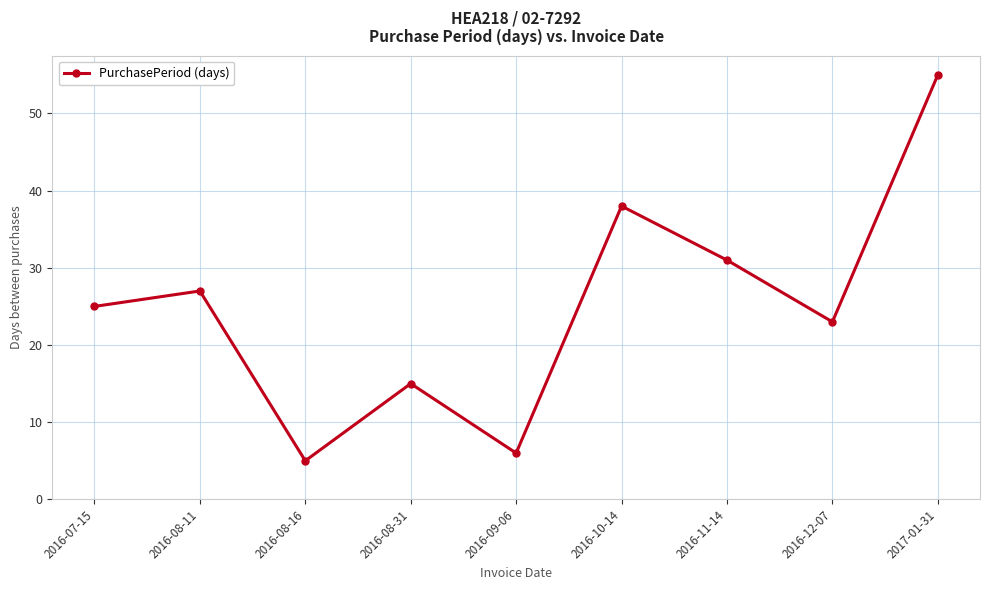

Approximately how many times larger is the value at 2016-12-07 compared to 2016-08-31?

1.5